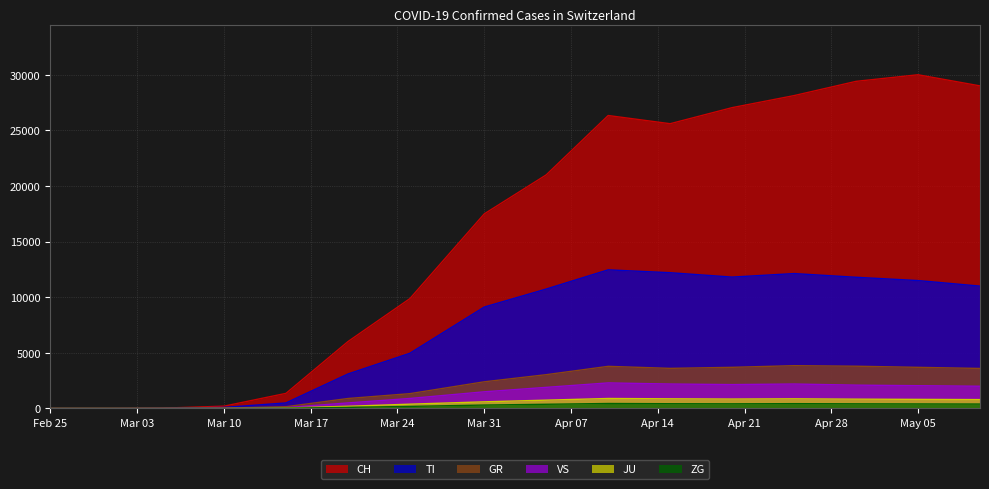

How many lines are shown in the chart?

6